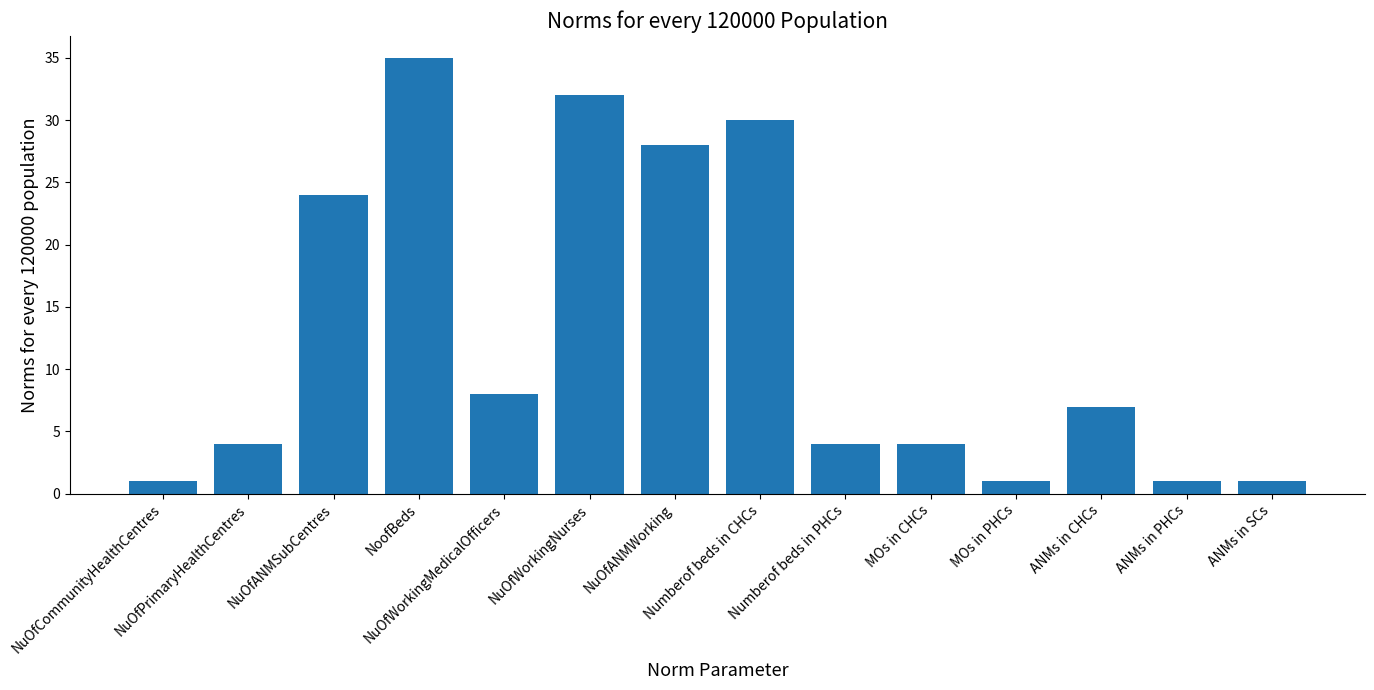

What position from the right is ANMs in PHCs?

2